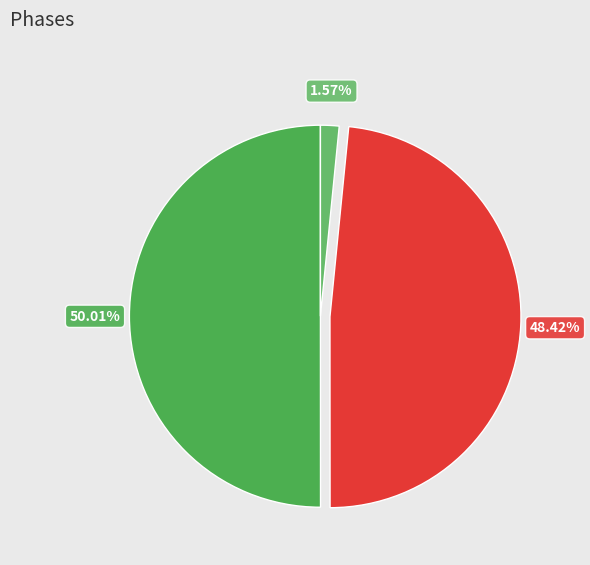

How many slices are in this pie chart?

3